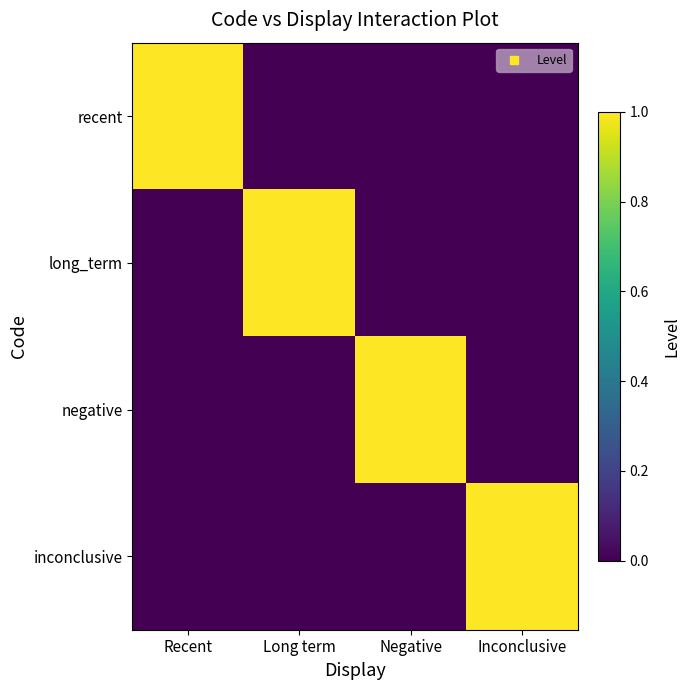

Between Recent and Long term, which is larger?

Recent